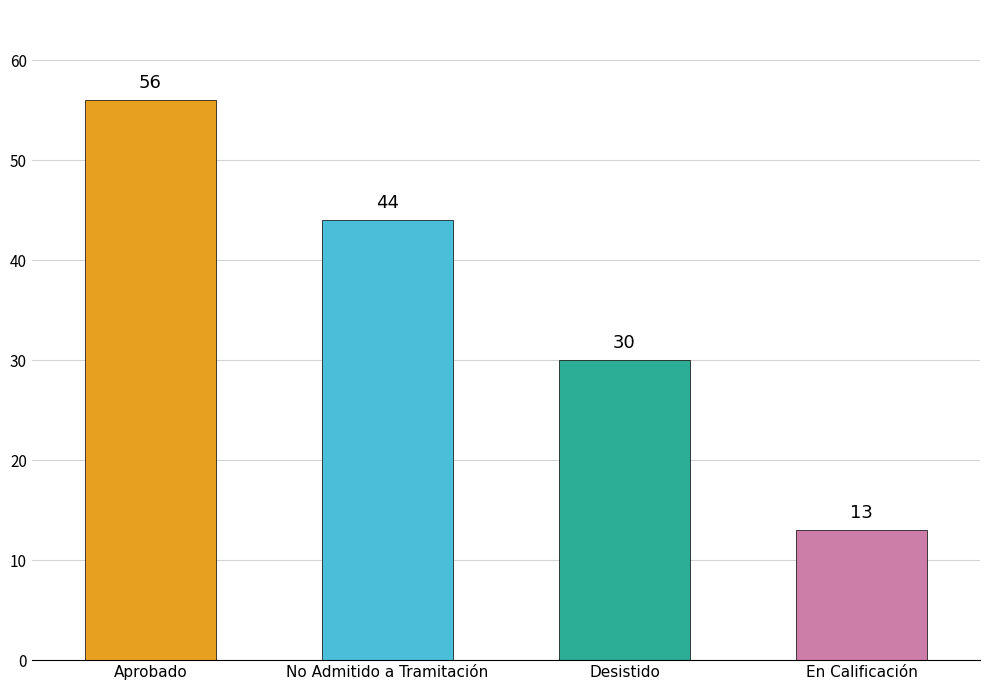

How many categories are shown in the chart?

4